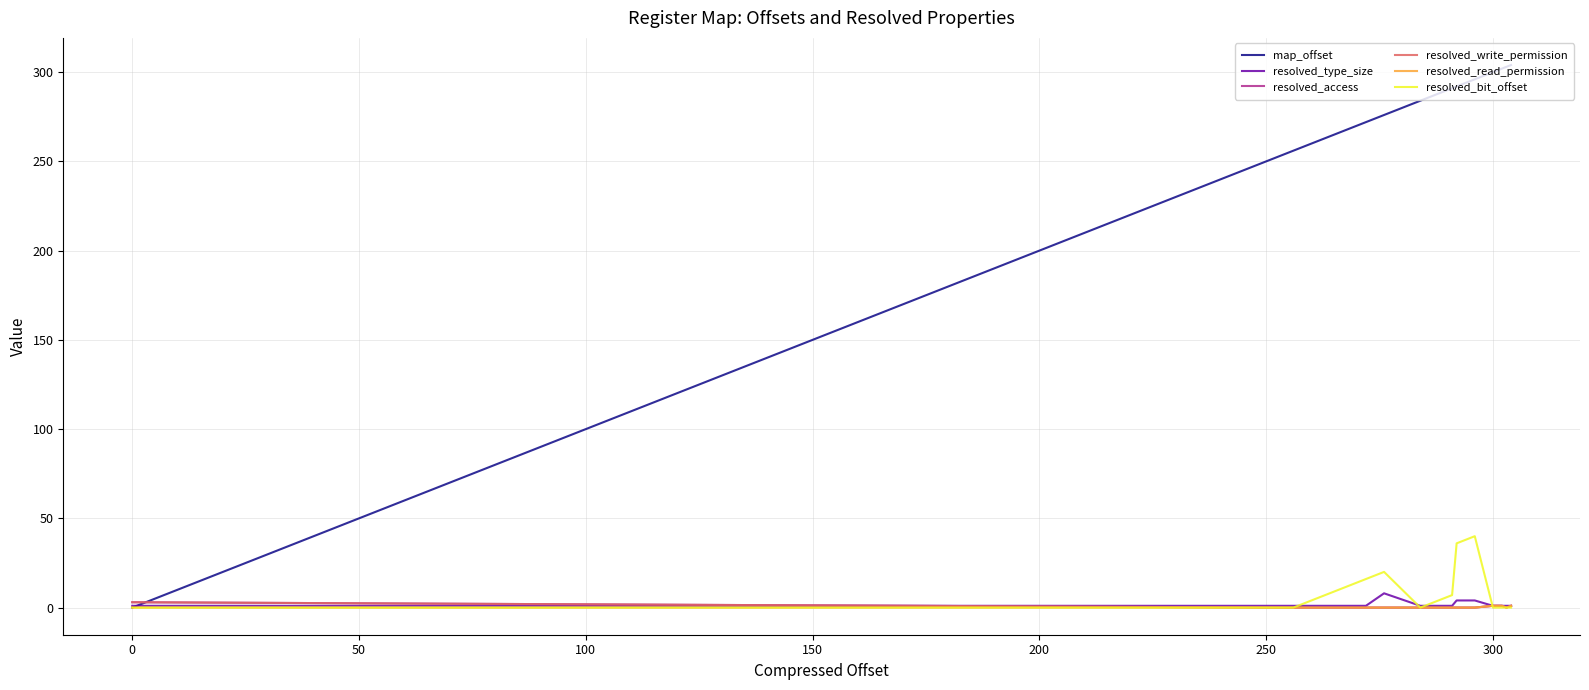

Is this an area chart (filled region under the line)?

No